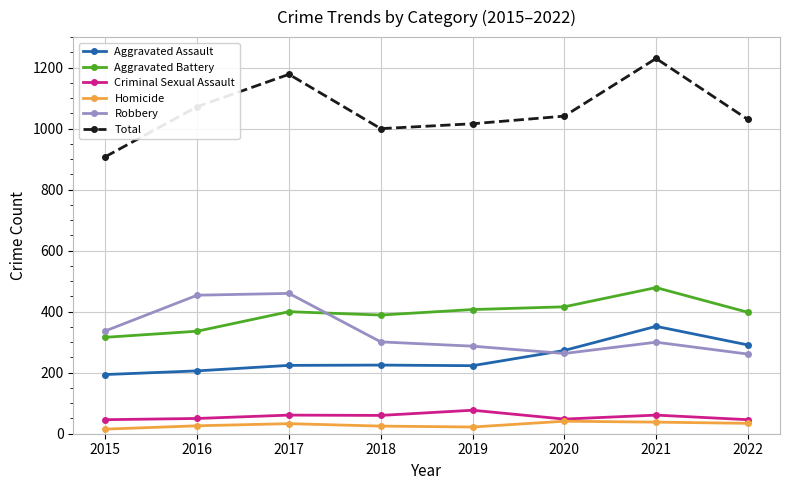

What is the difference between the highest and lowest values at 2015?

893